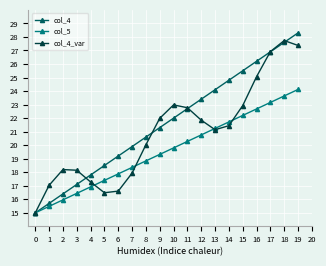

What is the value of the col_5 point at the 11th from the left?

19.8